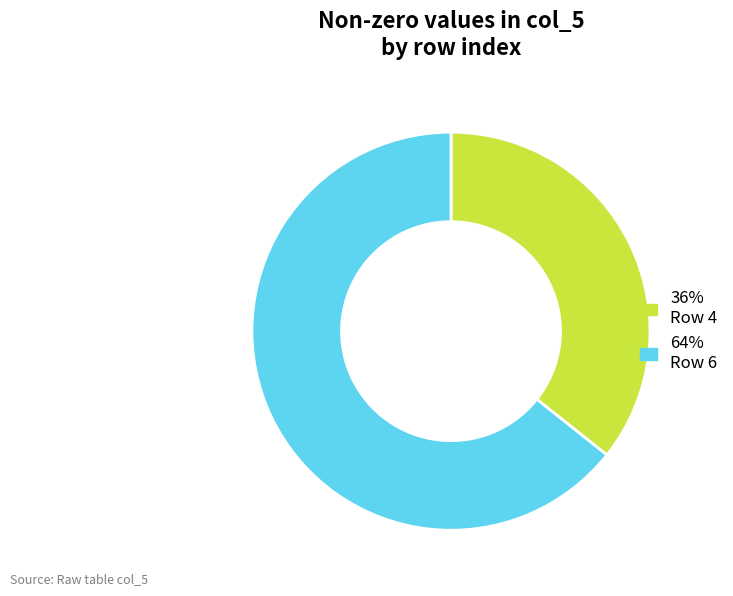

Does any single category account for the majority?

Yes